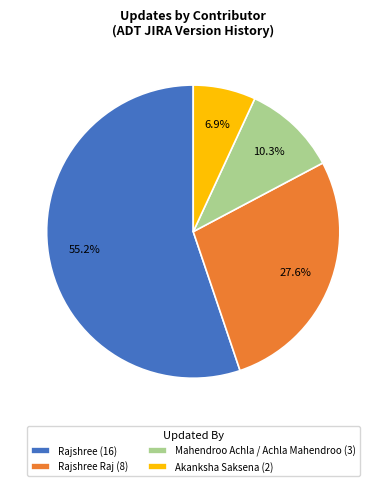

What is the smallest slice in the pie chart?

Akanksha Saksena (2)